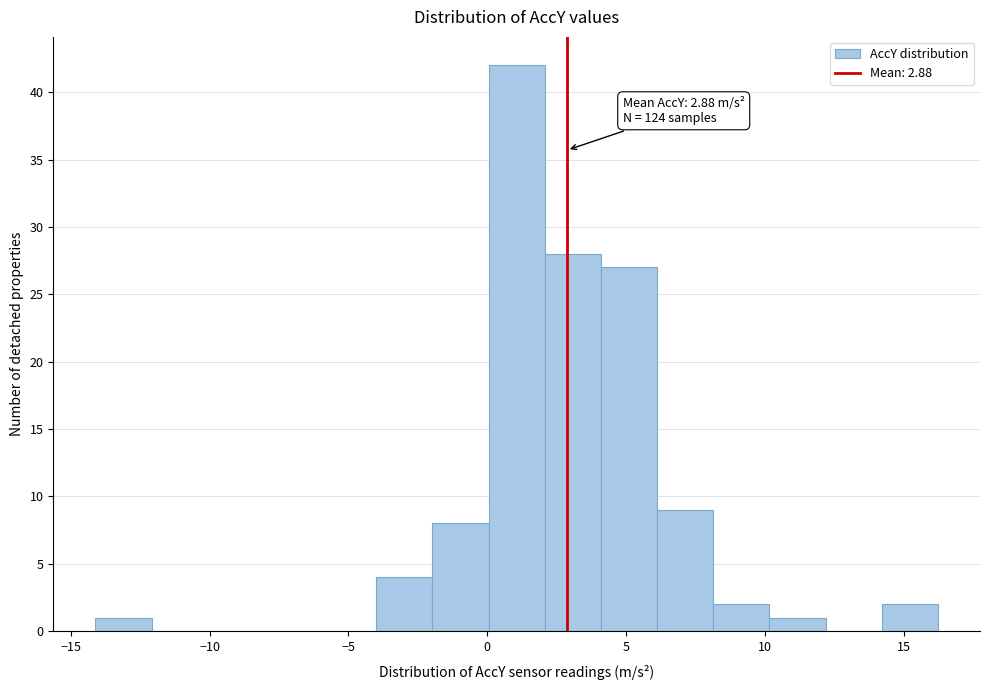

Which range on the x-axis has the tallest bar?

0 to 2